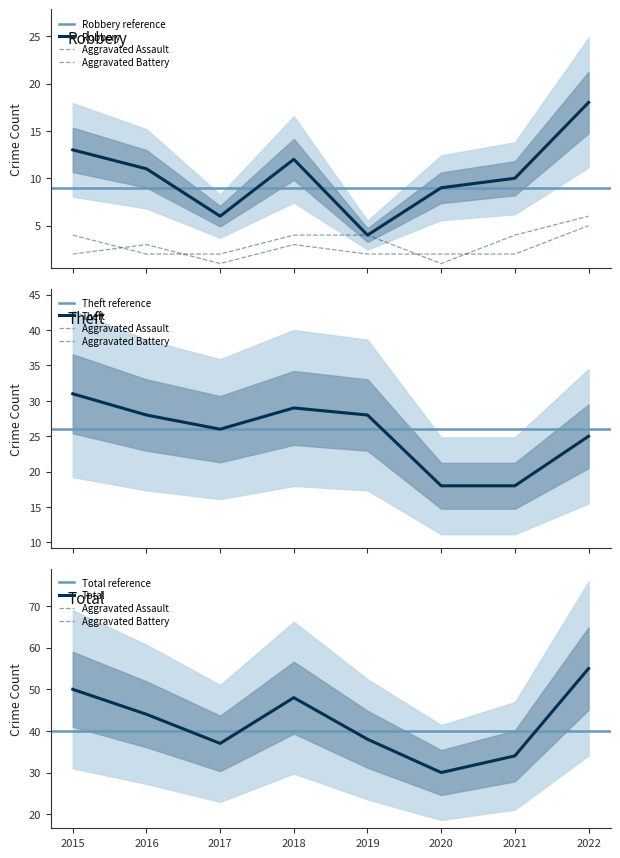

Is this an area chart (filled region under the line)?

No